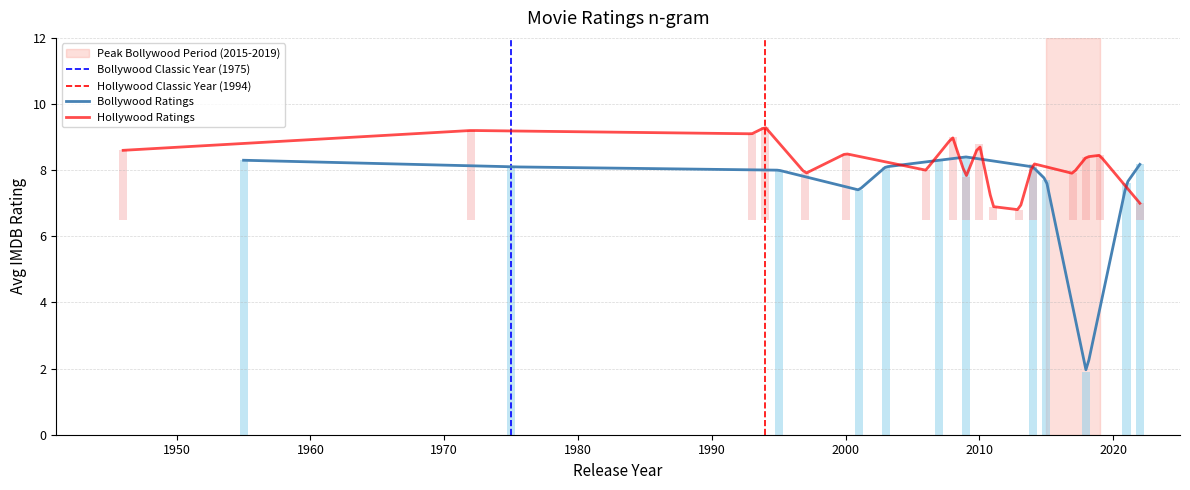

What is the highest value of the Bollywood Ratings series?

8.4